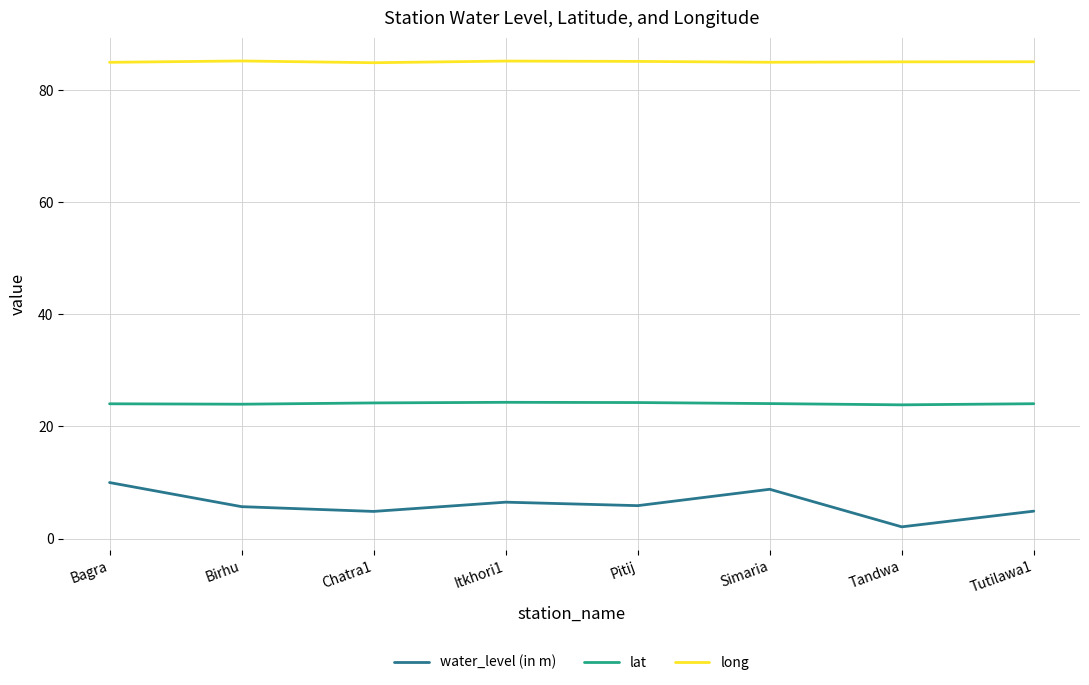

True or false: water_level (in m) and long intersect in this chart.

False